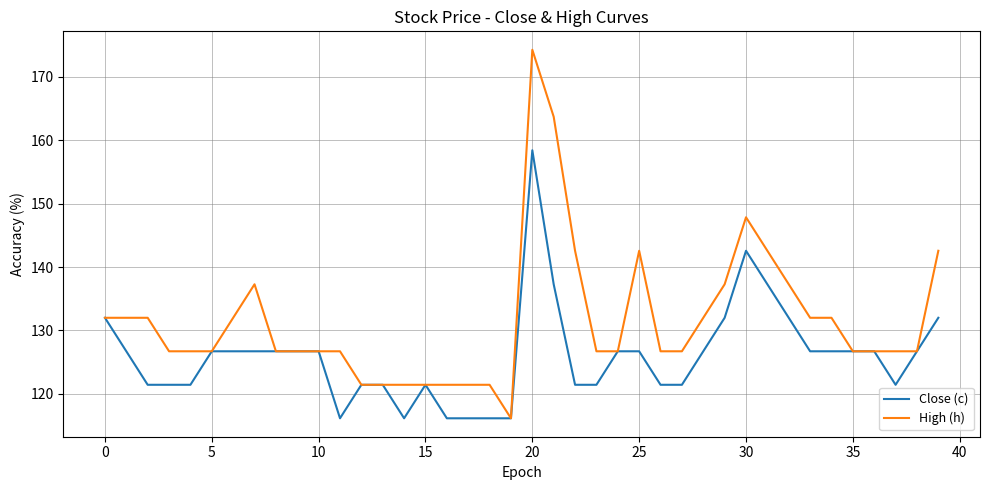

Rank the series by their average value, from lowest to highest.

Close (c), High (h)